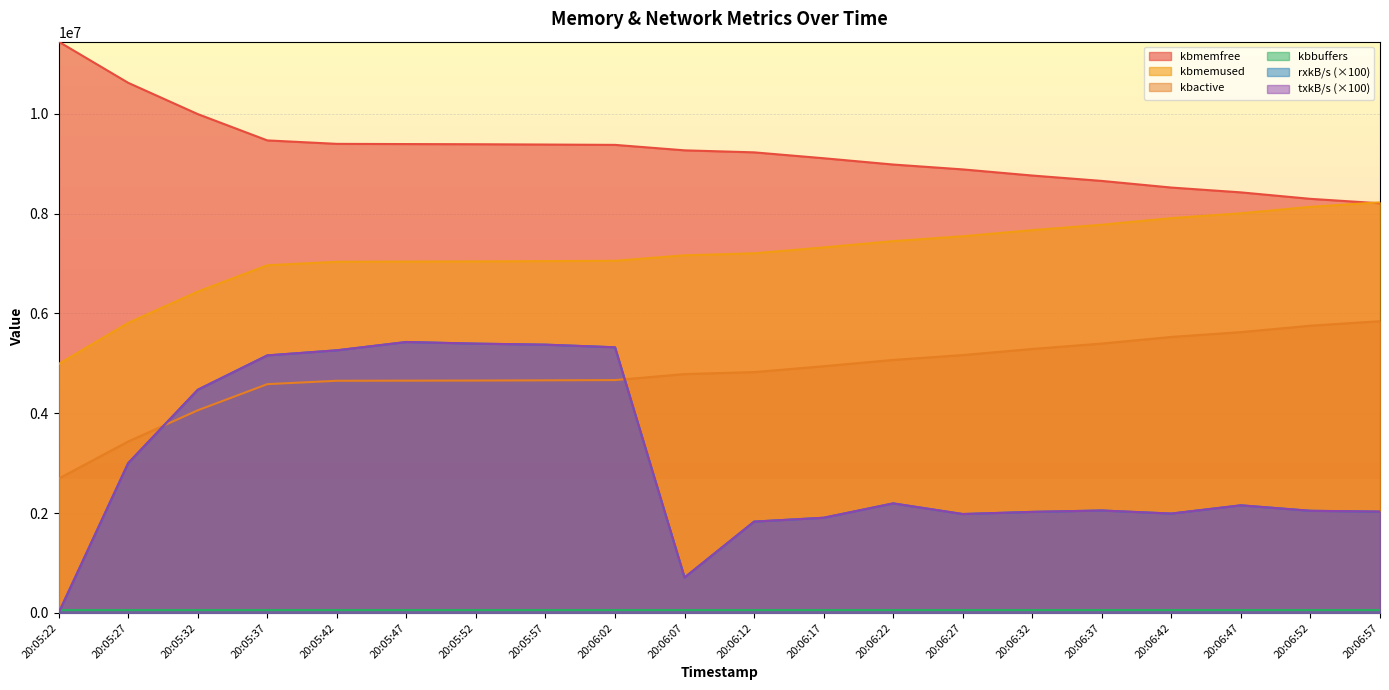

Reading right to left, transcribe all the data shown in this chart.

kbmemfree: 20:06:57=8206608.0	20:06:52=8295824.0	20:06:47=8425412.0	20:06:42=8522104.0	20:06:37=8654960.0	20:06:32=8762932.0	20:06:27=8885848.0	20:06:22=8983292.0	20:06:17=9109384.0	20:06:12=9227324.0	20:06:07=9267740.0	20:06:02=9377096.0	20:05:57=9383864.0	20:05:52=9389884.0	20:05:47=9393444.0	20:05:42=9397620.0	20:05:37=9466936.0	20:05:32=9994096.0	20:05:27=10620628.0	20:05:22=11445092.0
kbmemused: 20:06:57=8225512.0	20:06:52=8136296.0	20:06:47=8006708.0	20:06:42=7910016.0	20:06:37=7777160.0	20:06:32=7669188.0	20:06:27=7546272.0	20:06:22=7448828.0	20:06:17=7322736.0	20:06:12=7204796.0	20:06:07=7164380.0	20:06:02=7055024.0	20:05:57=7048256.0	20:05:52=7042236.0	20:05:47=7038676.0	20:05:42=7034500.0	20:05:37=6965184.0	20:05:32=6438024.0	20:05:27=5811492.0	20:05:22=4987028.0
kbbuffers: 20:06:57=57416.0	20:06:52=57408.0	20:06:47=57400.0	20:06:42=57392.0	20:06:37=57384.0	20:06:32=57376.0	20:06:27=57368.0	20:06:22=57360.0	20:06:17=57352.0	20:06:12=57344.0	20:06:07=57336.0	20:06:02=57328.0	20:05:57=57324.0	20:05:52=57320.0	20:05:47=57312.0	20:05:42=57308.0	20:05:37=57304.0	20:05:32=57296.0	20:05:27=57288.0	20:05:22=57276.0
rxkB/s: 20:06:57=2029385.0	20:06:52=2045452.0	20:06:47=2155382.0	20:06:42=1990005.0	20:06:37=2051299.0	20:06:32=2023964.0	20:06:27=1980639.0	20:06:22=2194040.0	20:06:17=1906246.0	20:06:12=1829073.0	20:06:07=709310.0	20:06:02=5321686.0	20:05:57=5374186.0	20:05:52=5394929.0	20:05:47=5427798.0	20:05:42=5261108.0	20:05:37=5159159.0	20:05:32=4470306.0	20:05:27=3001565.0	20:05:22=329.0
txkB/s: 20:06:57=2029385.0	20:06:52=2045452.0	20:06:47=2155382.0	20:06:42=1990005.0	20:06:37=2051299.0	20:06:32=2023964.0	20:06:27=1980639.0	20:06:22=2194040.0	20:06:17=1906246.0	20:06:12=1829073.0	20:06:07=709310.0	20:06:02=5321686.0	20:05:57=5374186.0	20:05:52=5394929.0	20:05:47=5427798.0	20:05:42=5261108.0	20:05:37=5159159.0	20:05:32=4470306.0	20:05:27=3001565.0	20:05:22=329.0
kbactive: 20:06:57=5843744.0	20:06:52=5754536.0	20:06:47=5625432.0	20:06:42=5529140.0	20:06:37=5396344.0	20:06:32=5288384.0	20:06:27=5165792.0	20:06:22=5068452.0	20:06:17=4942508.0	20:06:12=4824960.0	20:06:07=4784944.0	20:06:02=4664616.0	20:05:57=4659684.0	20:05:52=4655076.0	20:05:47=4653236.0	20:05:42=4650732.0	20:05:37=4583020.0	20:05:32=4059232.0	20:05:27=3434972.0	20:05:22=2690836.0